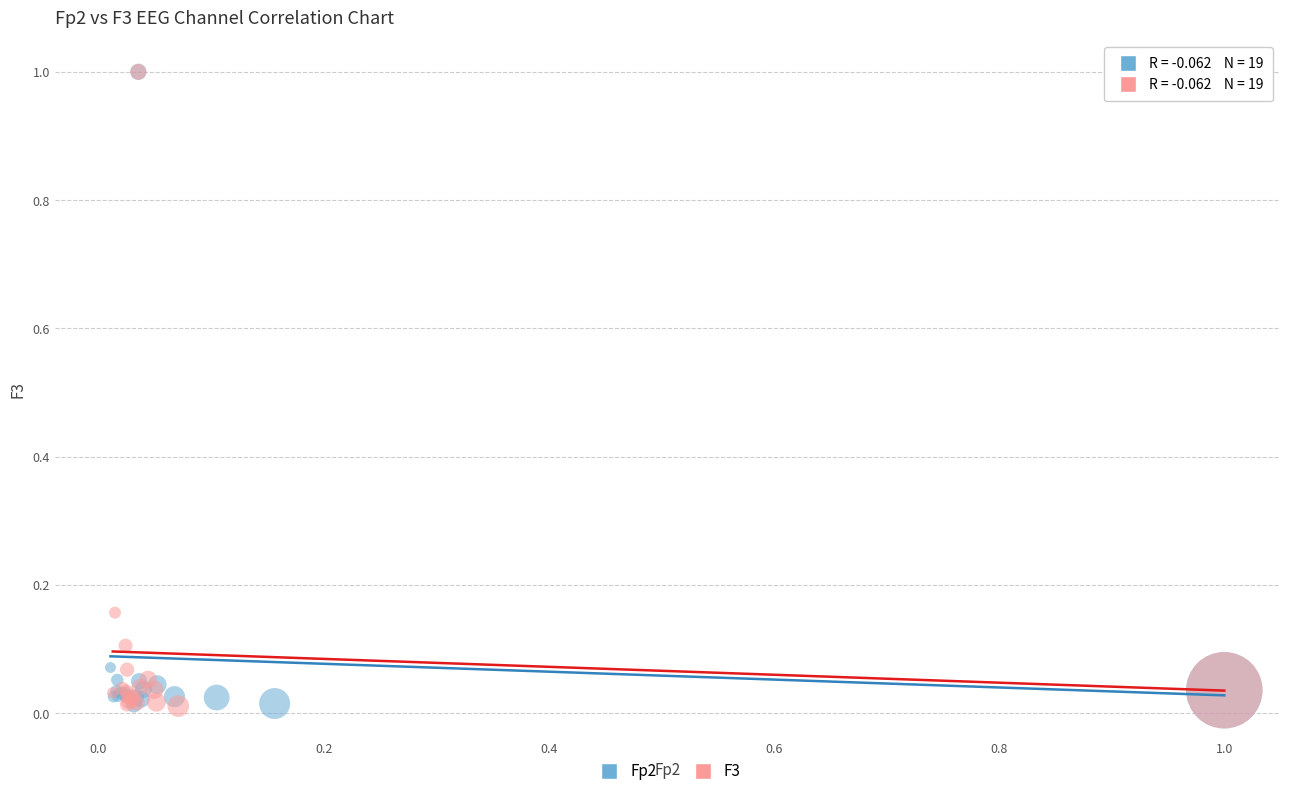

What are all the series names shown in the legend?

Fp2, F3